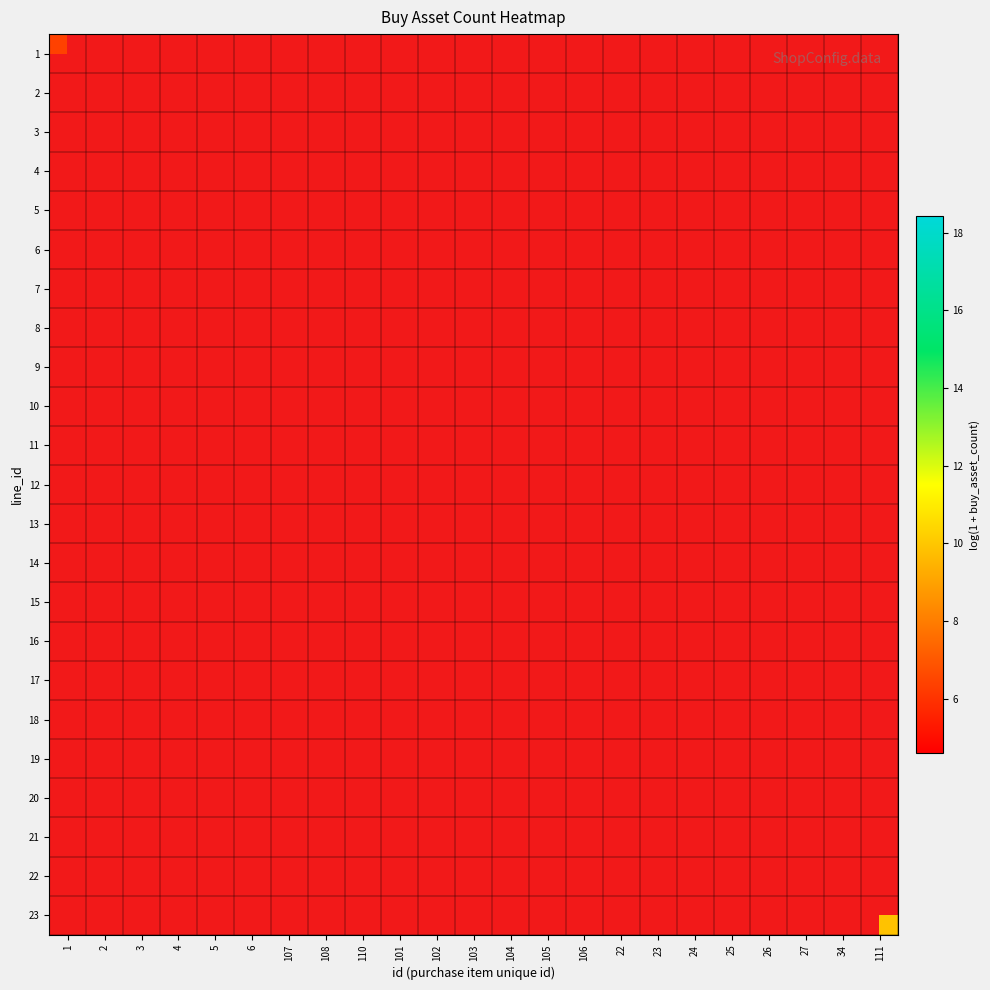

Which has a higher value, 3 or 25?

25